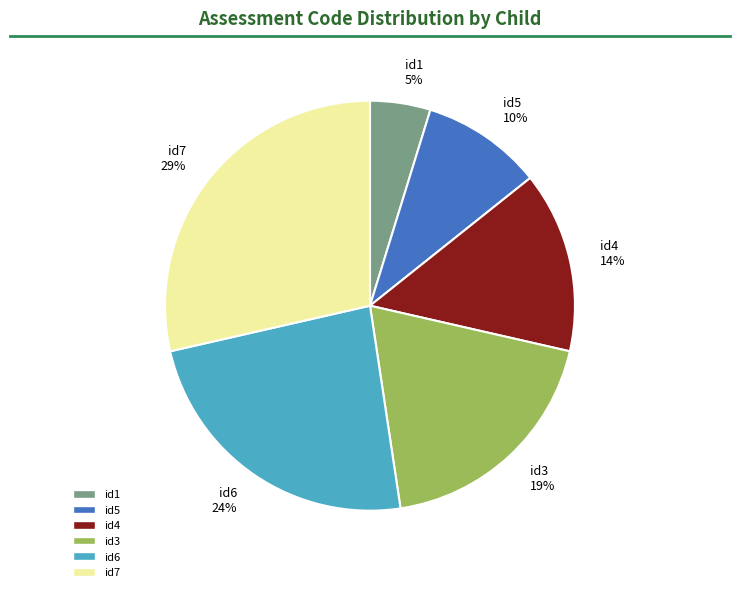

Approximately how many times larger is the value at id6 24% compared to id7 29%?

0.8